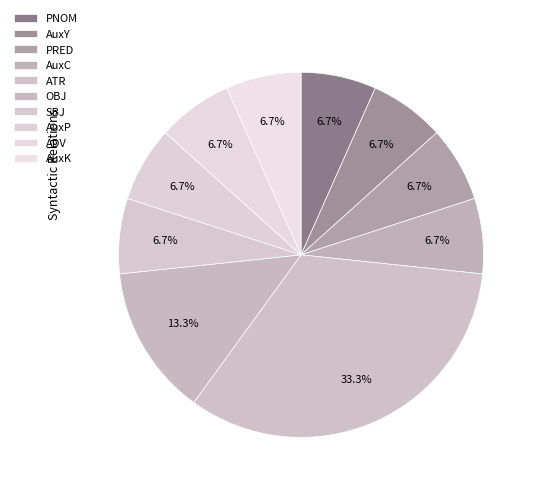

What is the total percentage of OBJ and SBJ?

20.0%